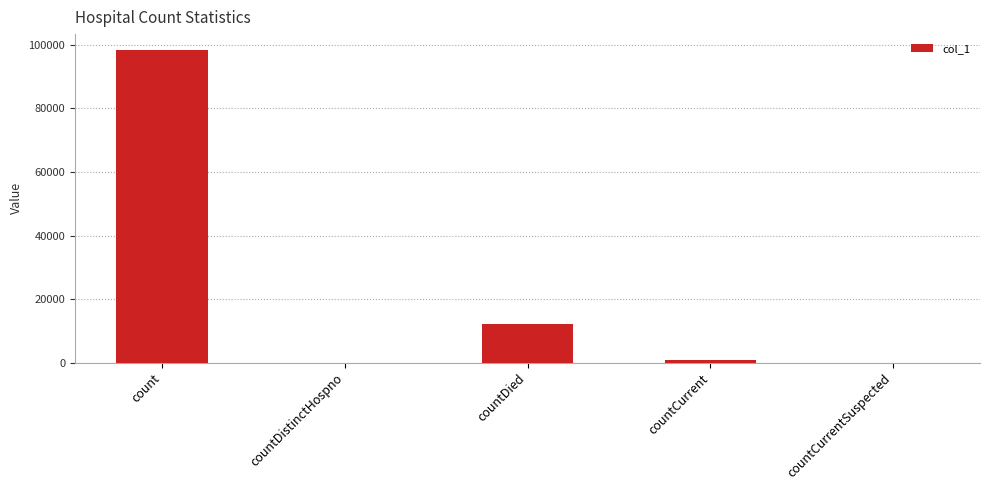

The chart shows a value of 0 at countCurrentSuspected. True or false?

True